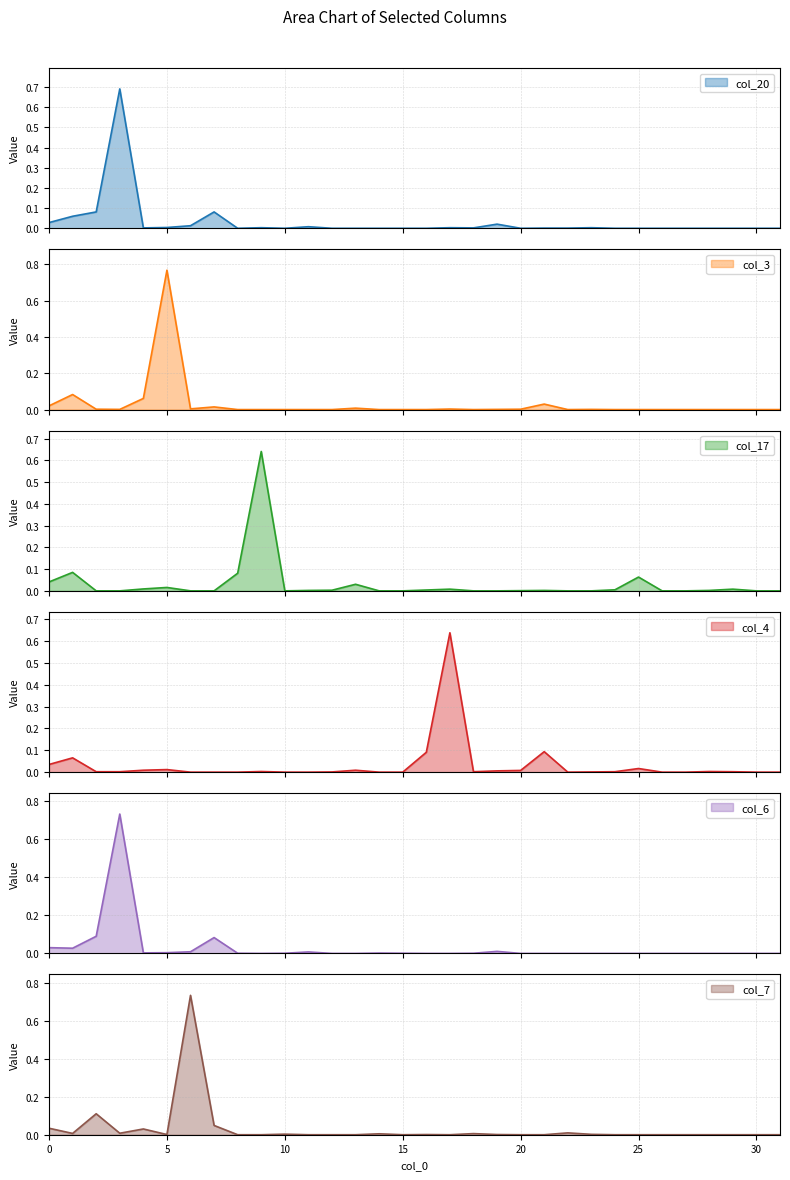

How many interior local valleys does the col_3 series have?

4